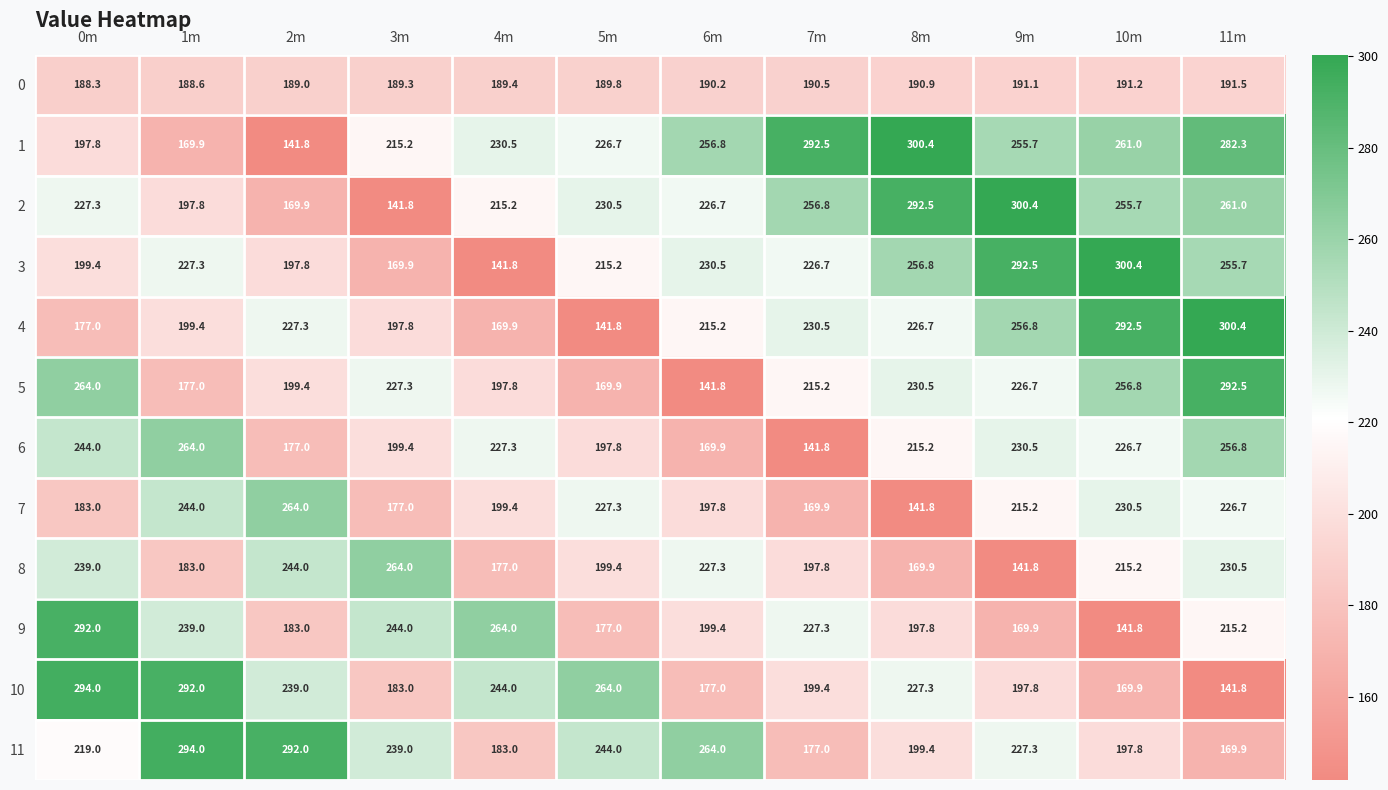

List the labels in order of 9 value, largest first.

0m, 4m, 3m, 1m, 7m, 11m, 6m, 8m, 2m, 5m, 9m, 10m